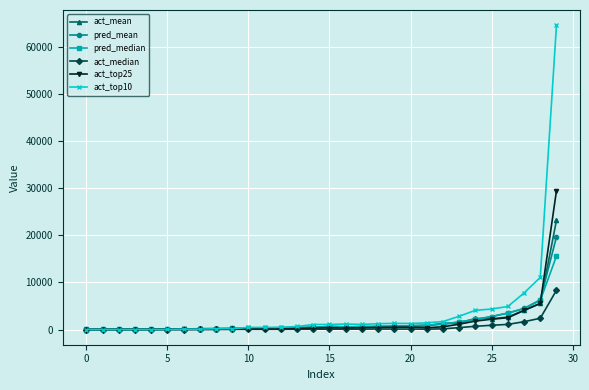

How many values in the act_median series are below 73?

15